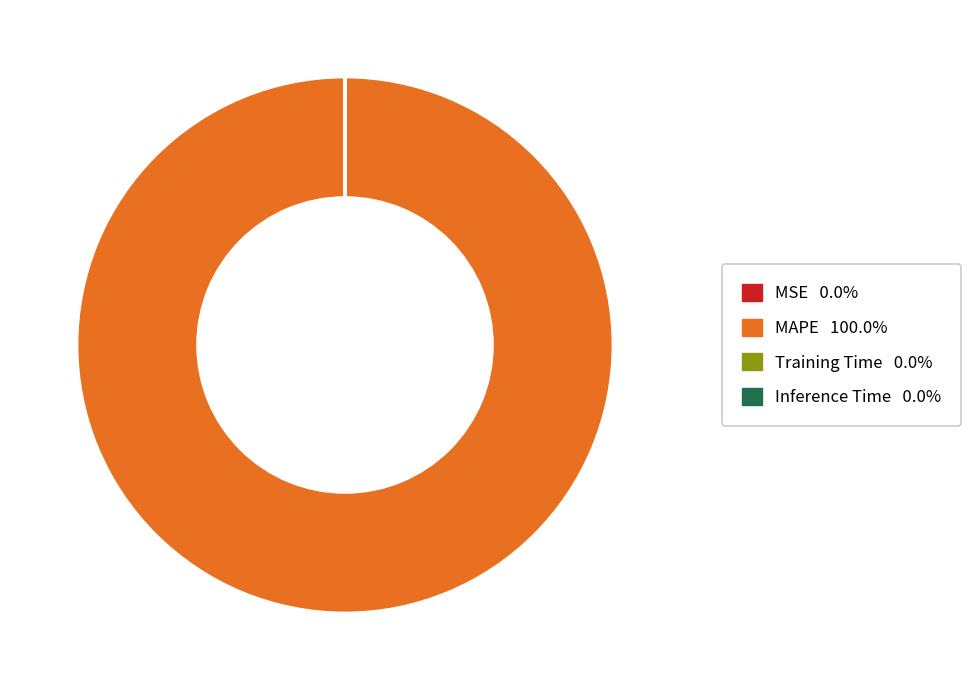

Is there any slice that represents more than half of the pie?

Yes